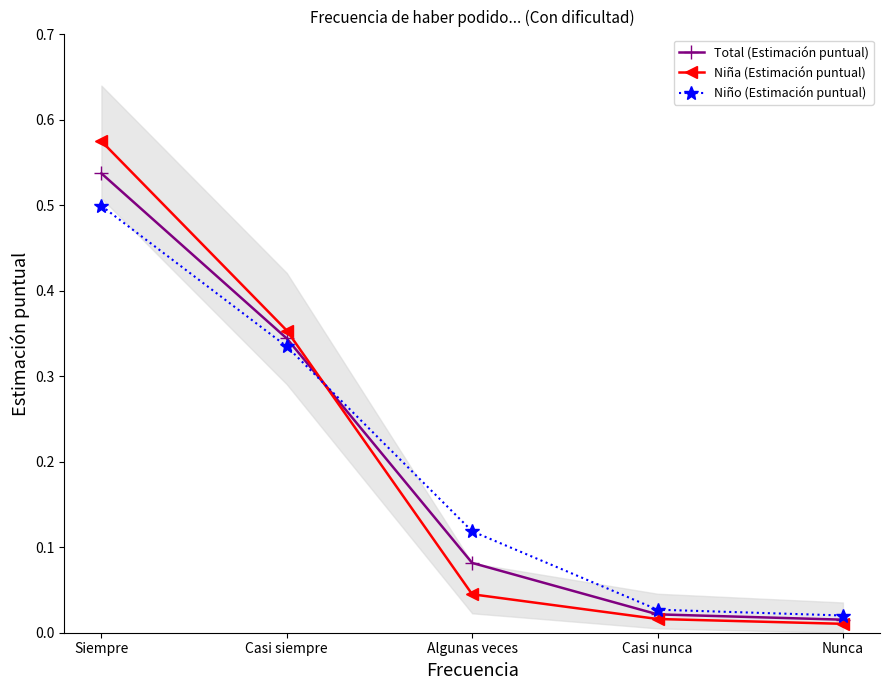

What is the difference between the maximum and second lowest values in the Niño (Estimación puntual) series?

0.5